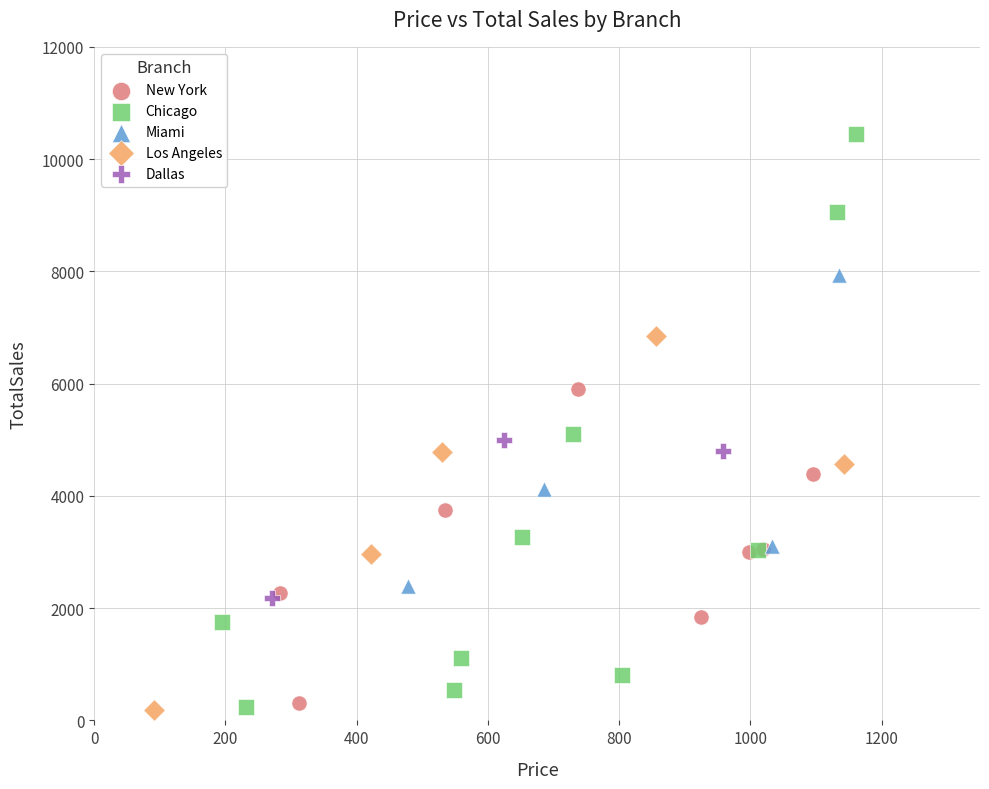

Which series contains the highest Y value?

Chicago